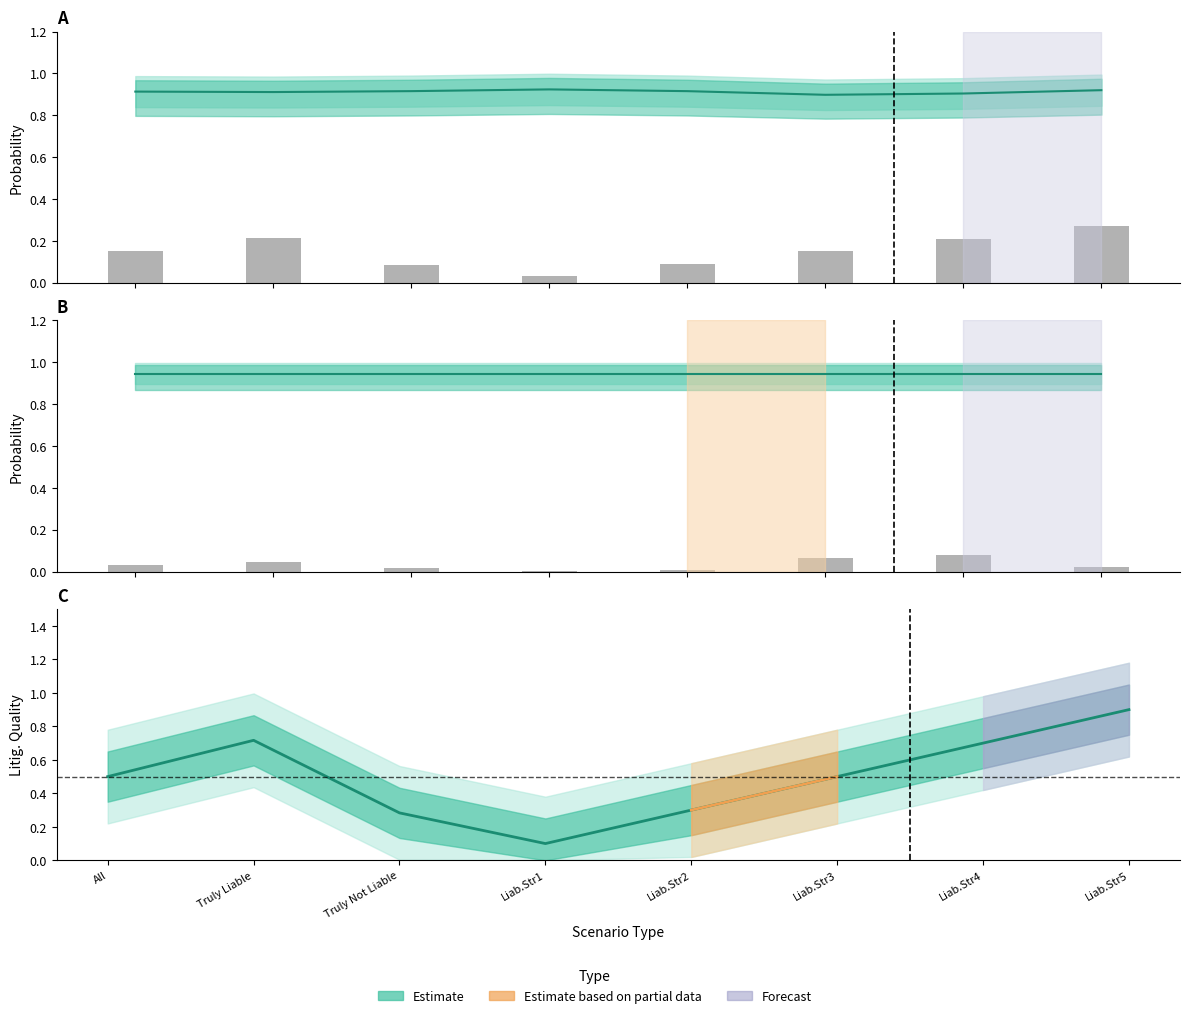

Between Liab.Str3 and Liab.Str4, which series saw the biggest shift?

LitigQuality